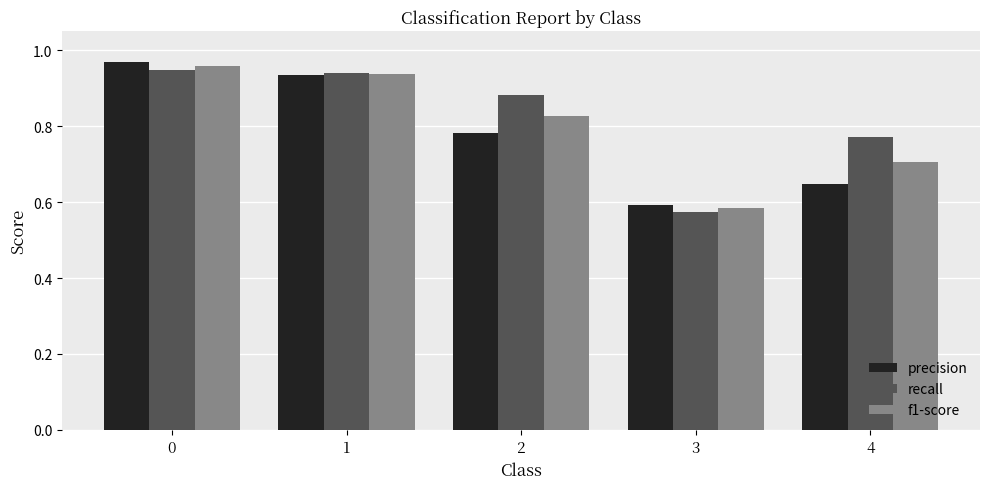

Which series has the widest spread of values?

precision